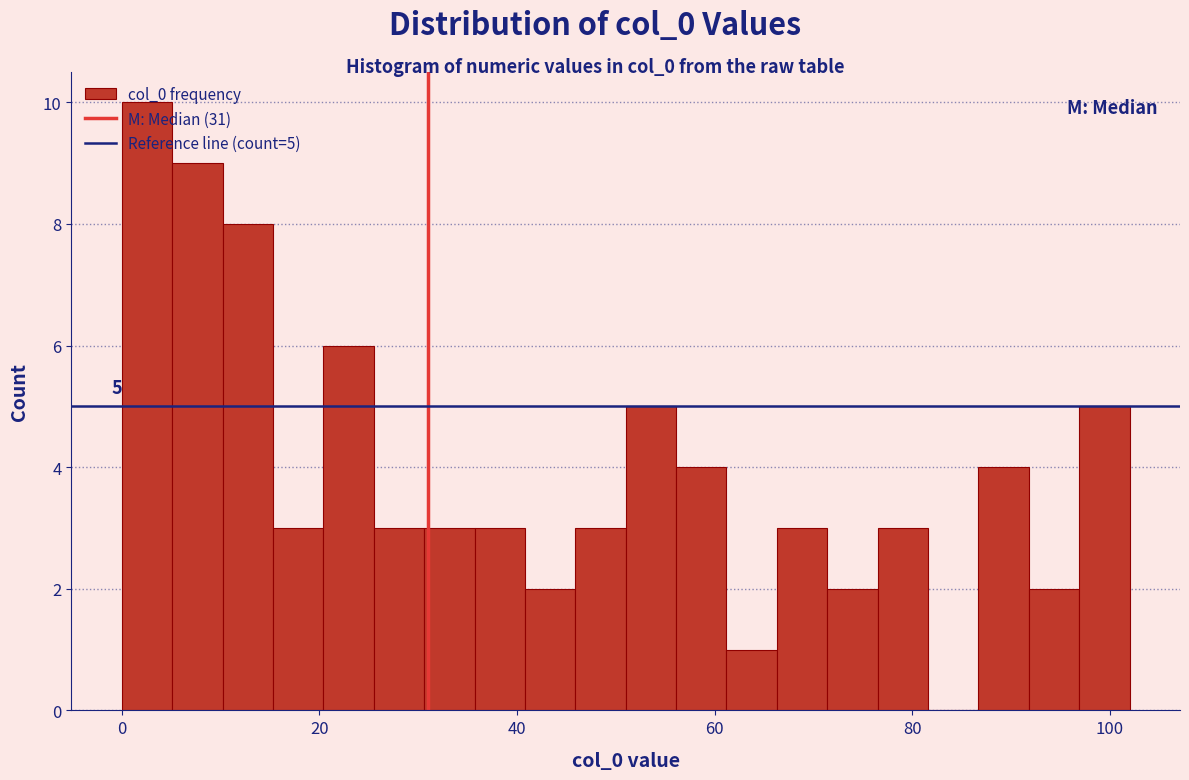

Around what value on the x-axis is the tallest bar? Give the approximate position of its centre, as read against the axis.

2